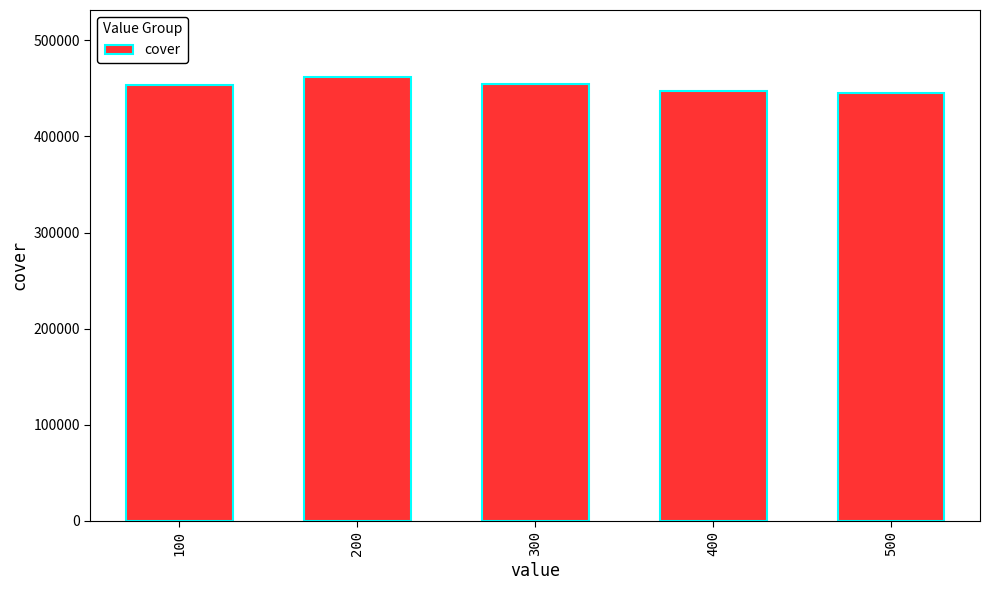

What is the difference between the maximum and minimum values?

17150